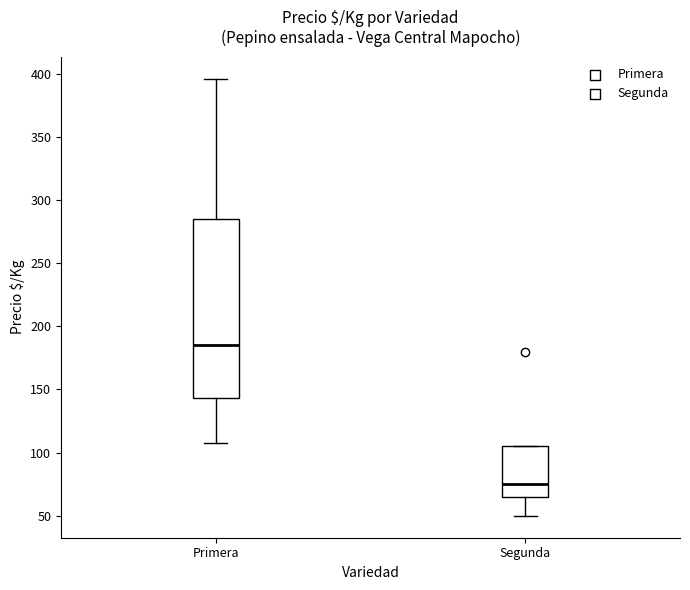

Which box's median line is the highest?

Primera